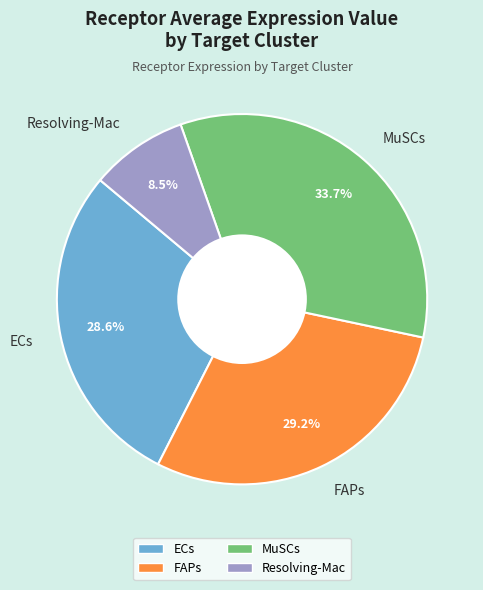

Between ECs and MuSCs, which is larger?

MuSCs